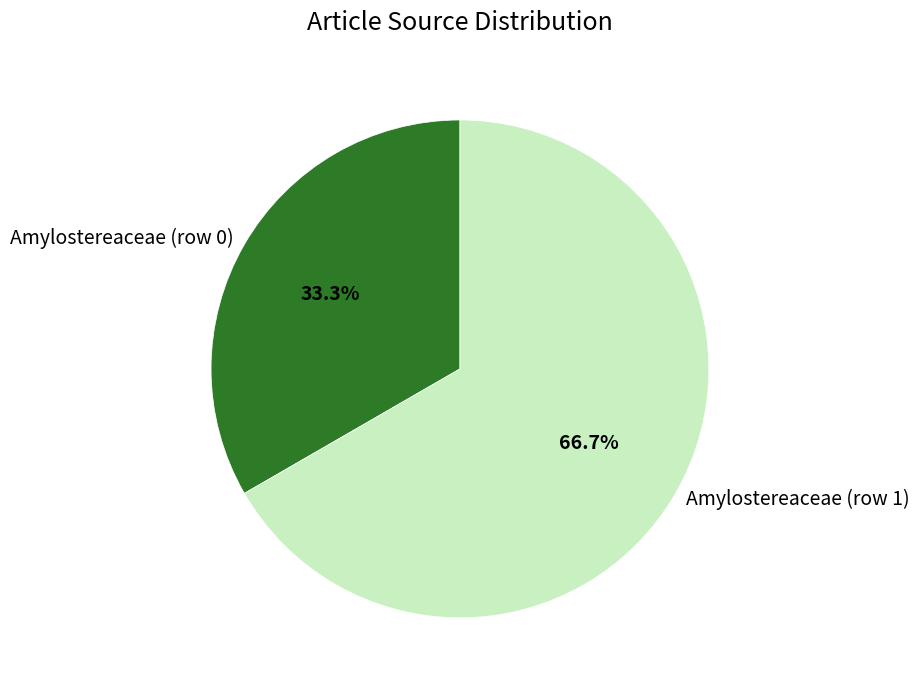

The Amylostereaceae (row 0) slice represents 14% of the pie. True or false?

False